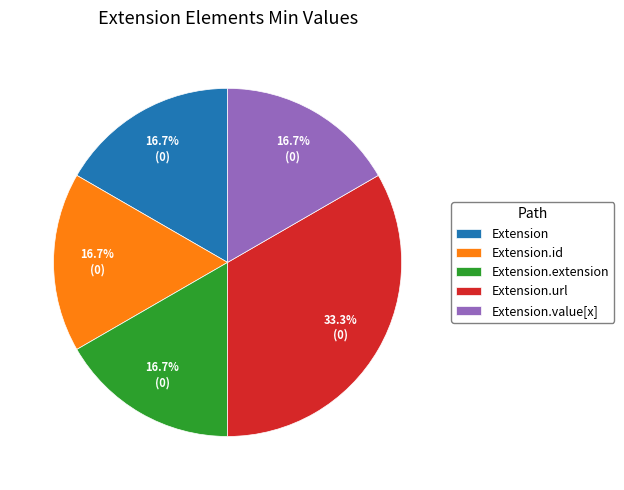

How many segments does this pie chart have?

5